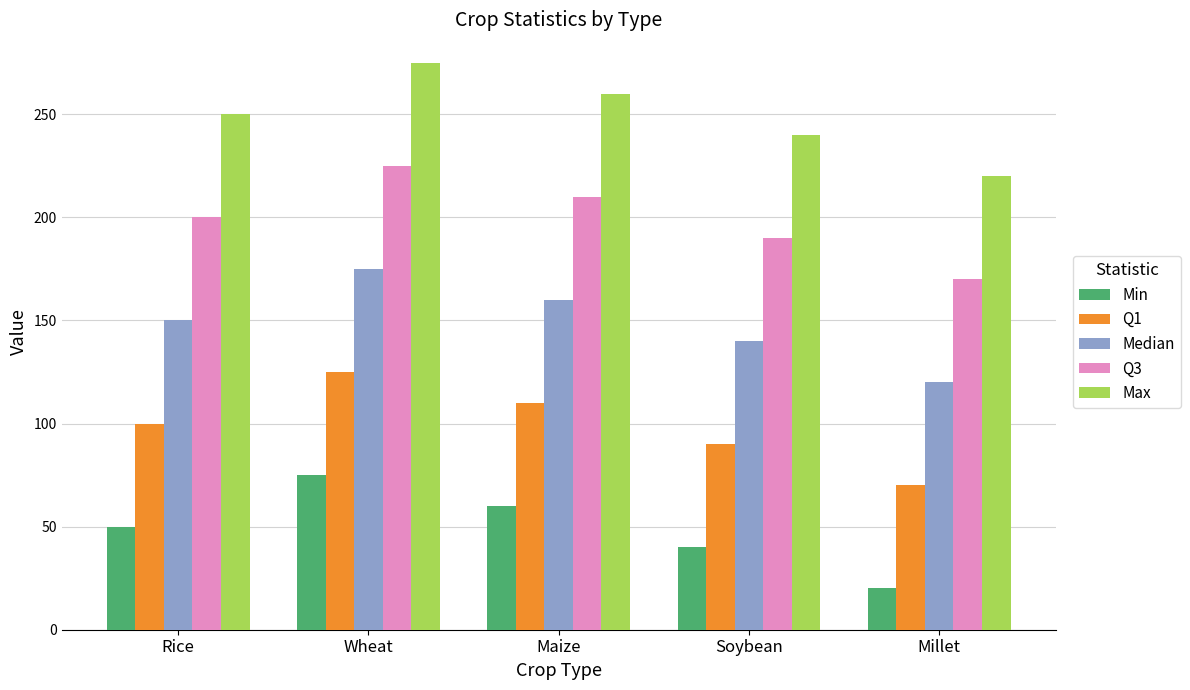

Rank the series by their maximum value, from lowest to highest.

Min, Q1, Median, Q3, Max